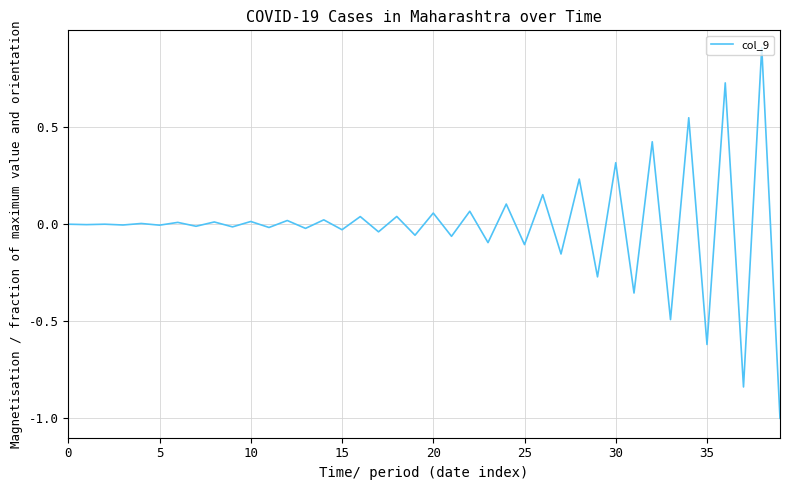

What is the smallest value displayed?

-1.0